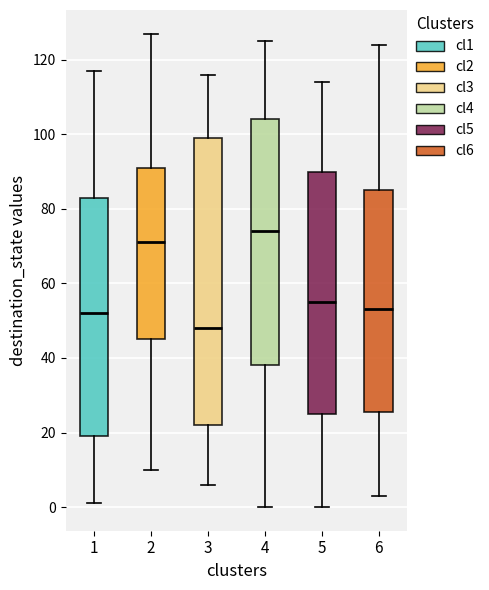

Reading left to right, read every box against the y-axis: the position of its median line, the range the box covers, and the ends of its whiskers. The values are not printed on the chart, so give them approximately, as read against the axis.

1: median 52, box 20 to 84, whiskers 2 to 118
2: median 72, box 46 to 92, whiskers 10 to 128
3: median 48, box 22 to 100, whiskers 6 to 116
4: median 74, box 38 to 104, whiskers 0 to 126
5: median 56, box 26 to 90, whiskers 0 to 114
6: median 54, box 26 to 86, whiskers 4 to 124